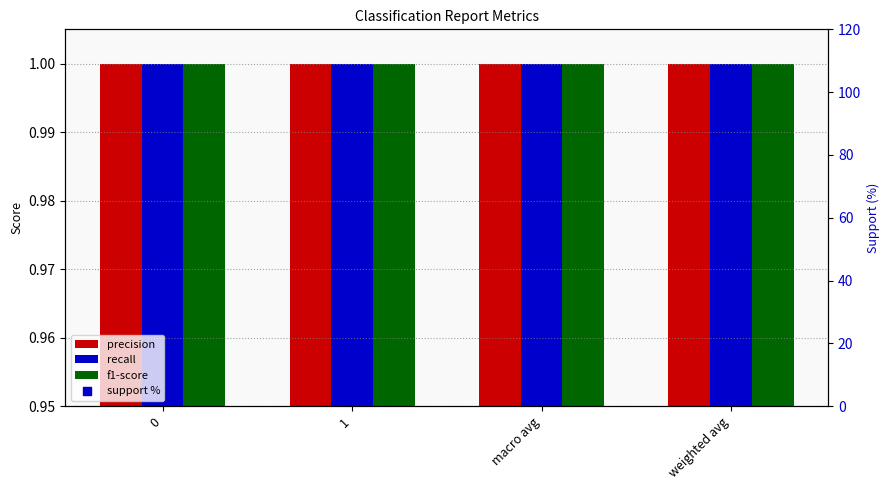

At which category is the sum across all series the highest?

macro avg